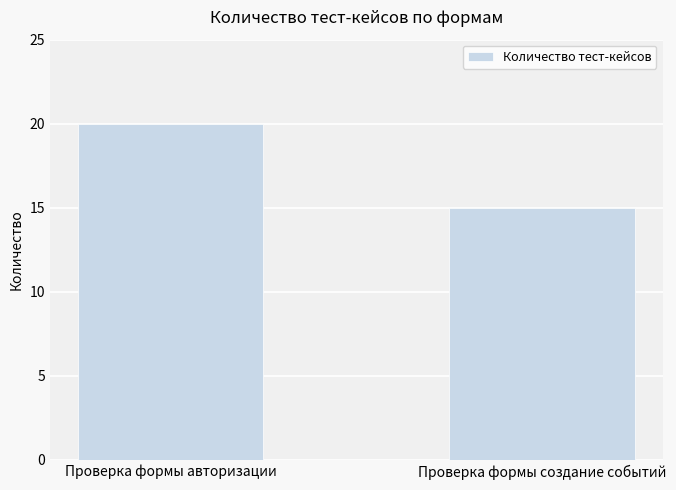

Reading left to right, list all the values displayed in this chart.

20	15